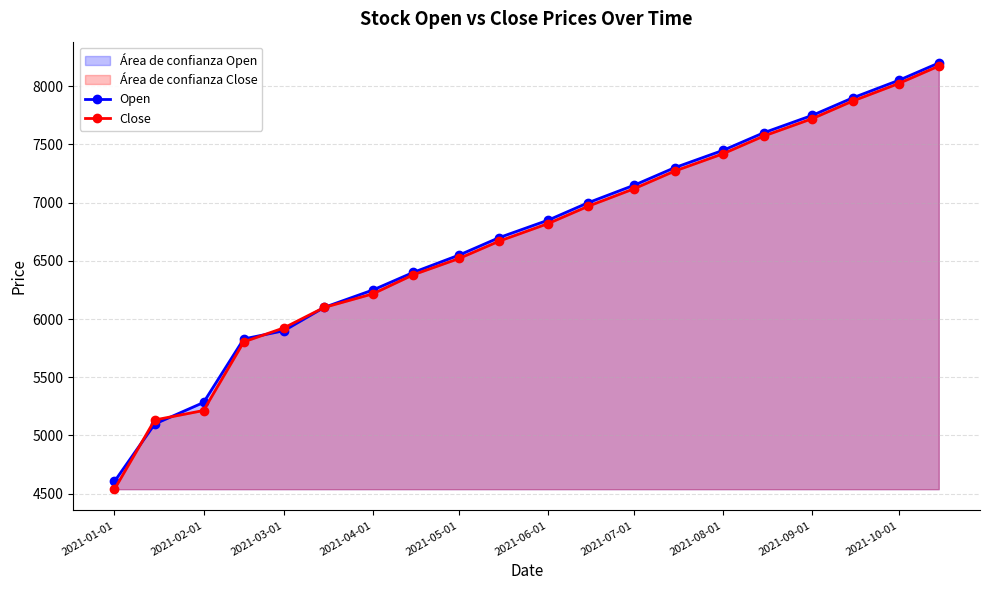

Is the value of Open at 2021-10-01 greater than the value of Close at 2021-01-01?

Yes